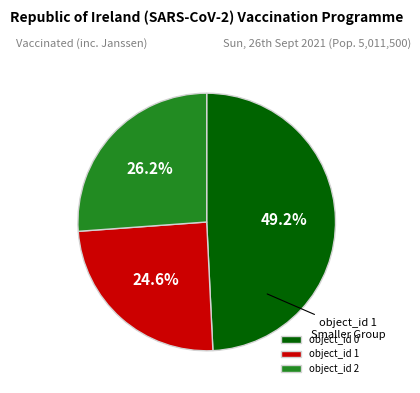

Does object_id 2 account for over 50% of the chart?

No